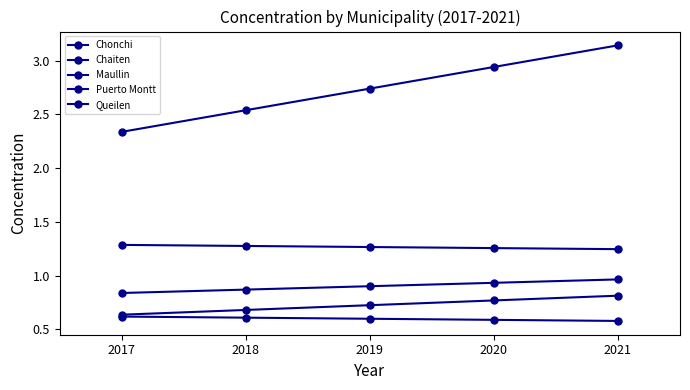

Does the chart display data point markers on the line(s)?

Yes